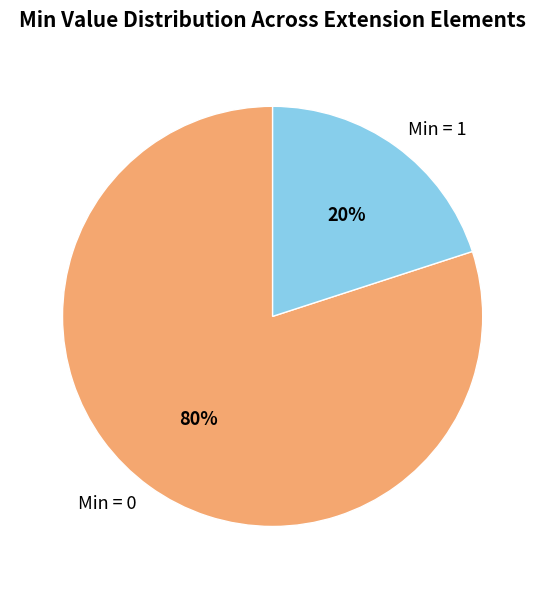

Which category accounts for the majority?

Min = 0